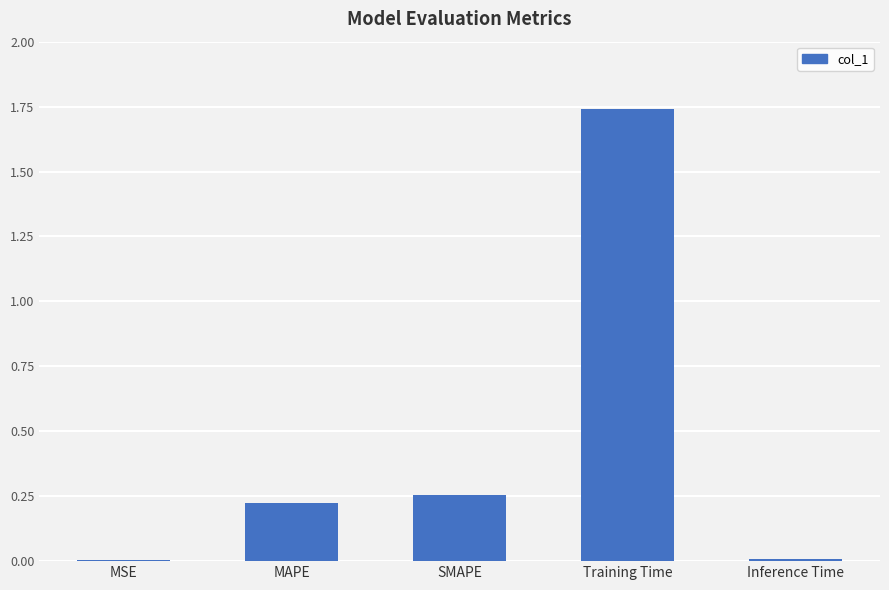

Is it true that the value at SMAPE is 0.4?

False